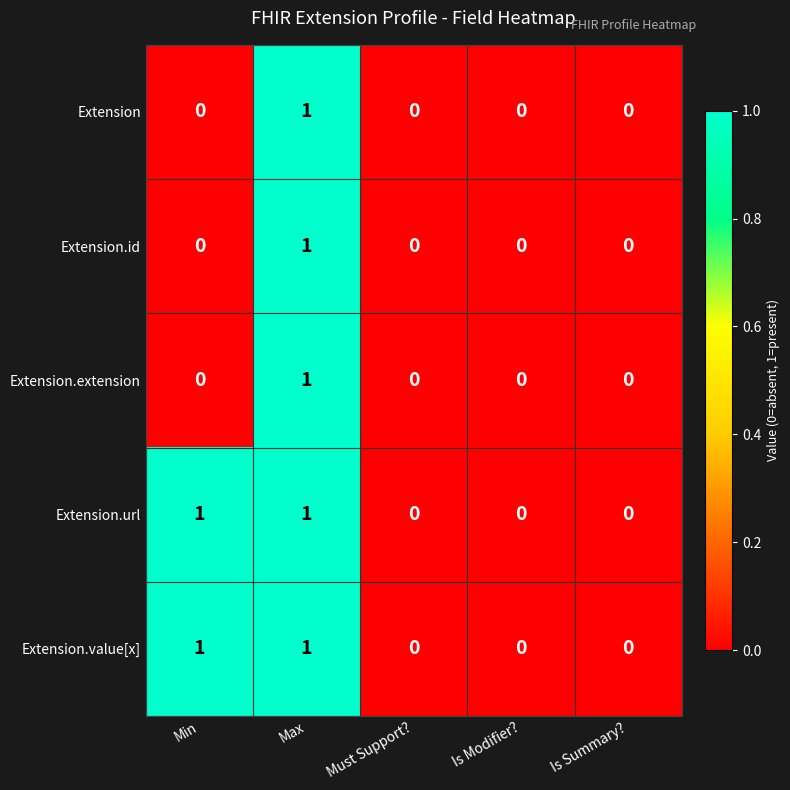

The value of Extension.extension at Must Support? is 0. True or false?

True